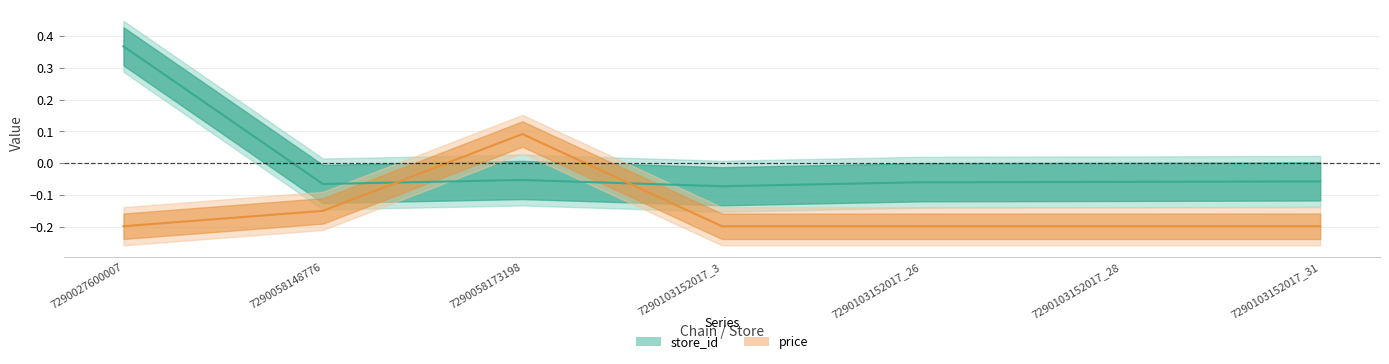

The store_id series shows -0.0 at 7290058148776. True or false?

False